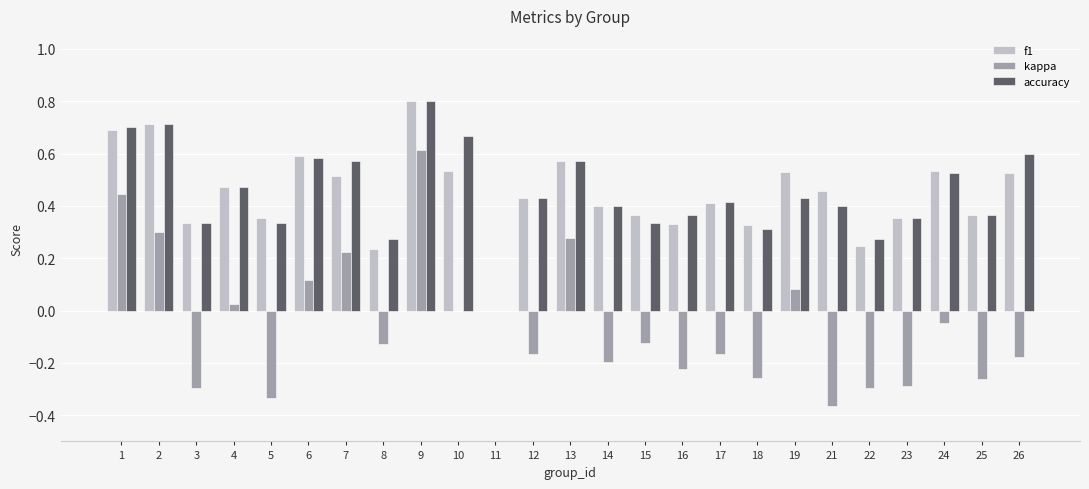

Between 6 and 15, which series saw the biggest shift?

accuracy